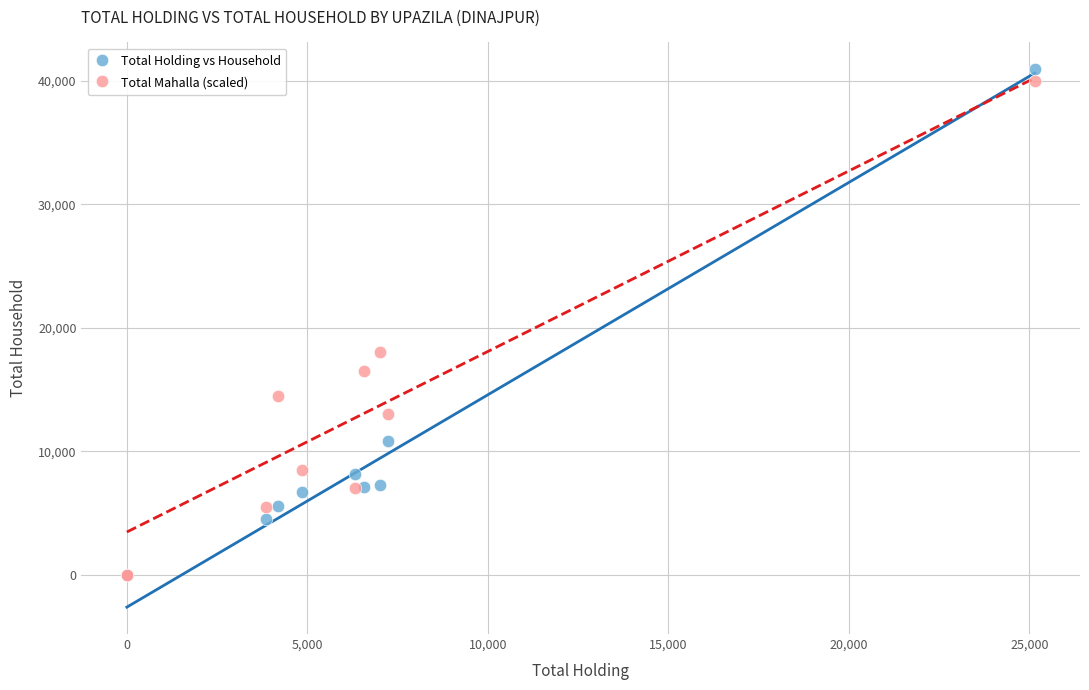

Across all series, what Y value is closest to 20464?

18000